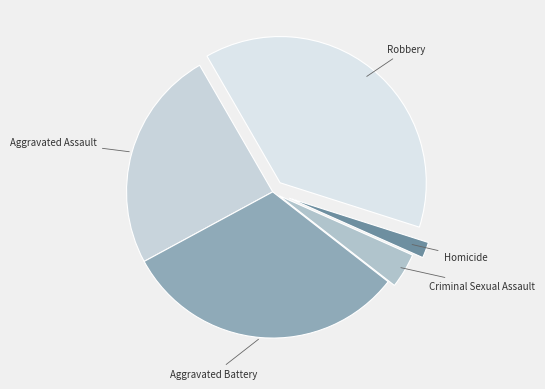

Rank the categories by value from highest to lowest.

Robbery, Aggravated Battery, Aggravated Assault, Criminal Sexual Assault, Homicide